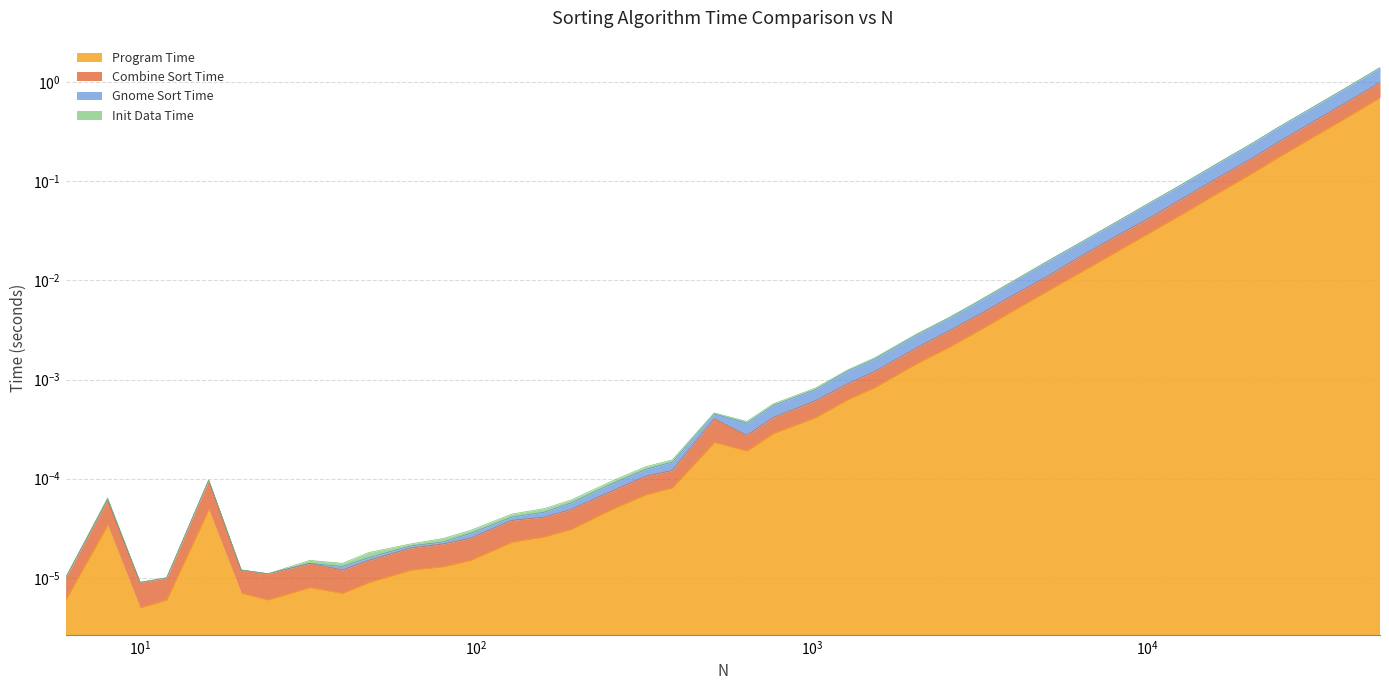

List the labels in order of Gnome Sort Time value, smallest first.

10, 6, 12, 24, 20, 40, 32, 48, 64, 80, 96, 128, 160, 192, 8, 256, 16, 320, 384, 640, 512, 768, 1024, 1280, 1536, 2048, 2560, 3072, 4096, 5120, 6144, 8192, 10240, 12288, 16384, 20480, 24576, 32768, 40960, 49152